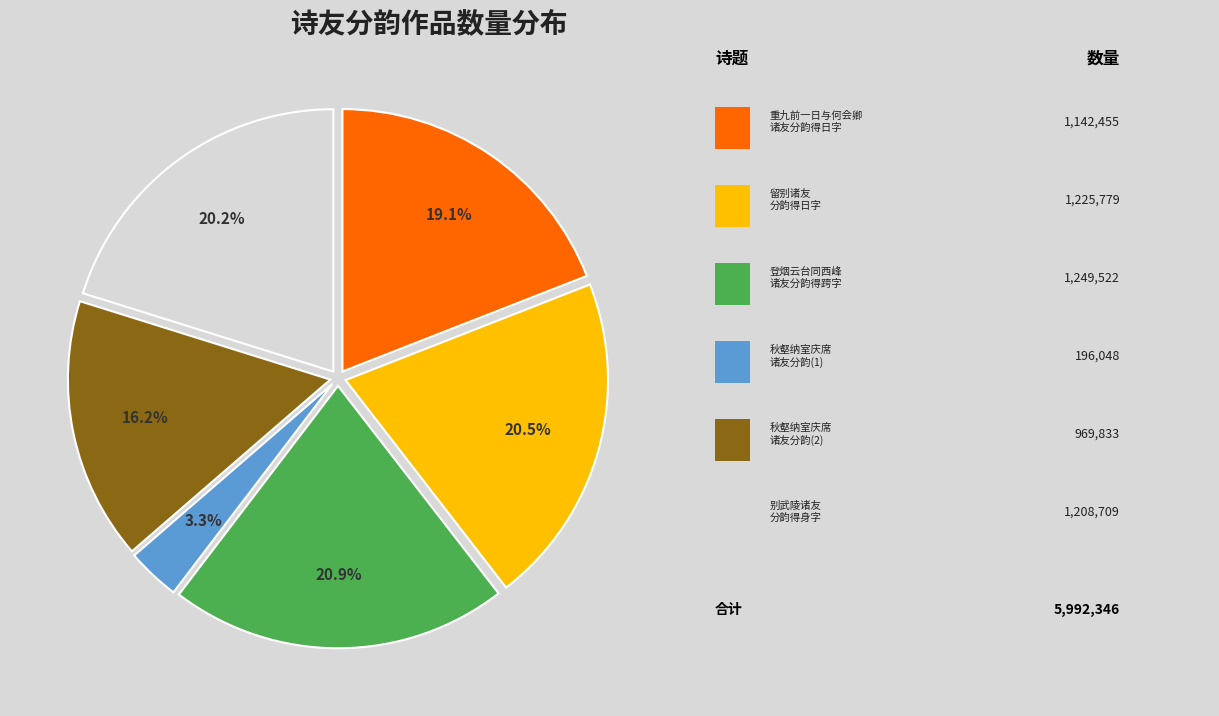

Is there any slice that represents more than half of the pie?

No